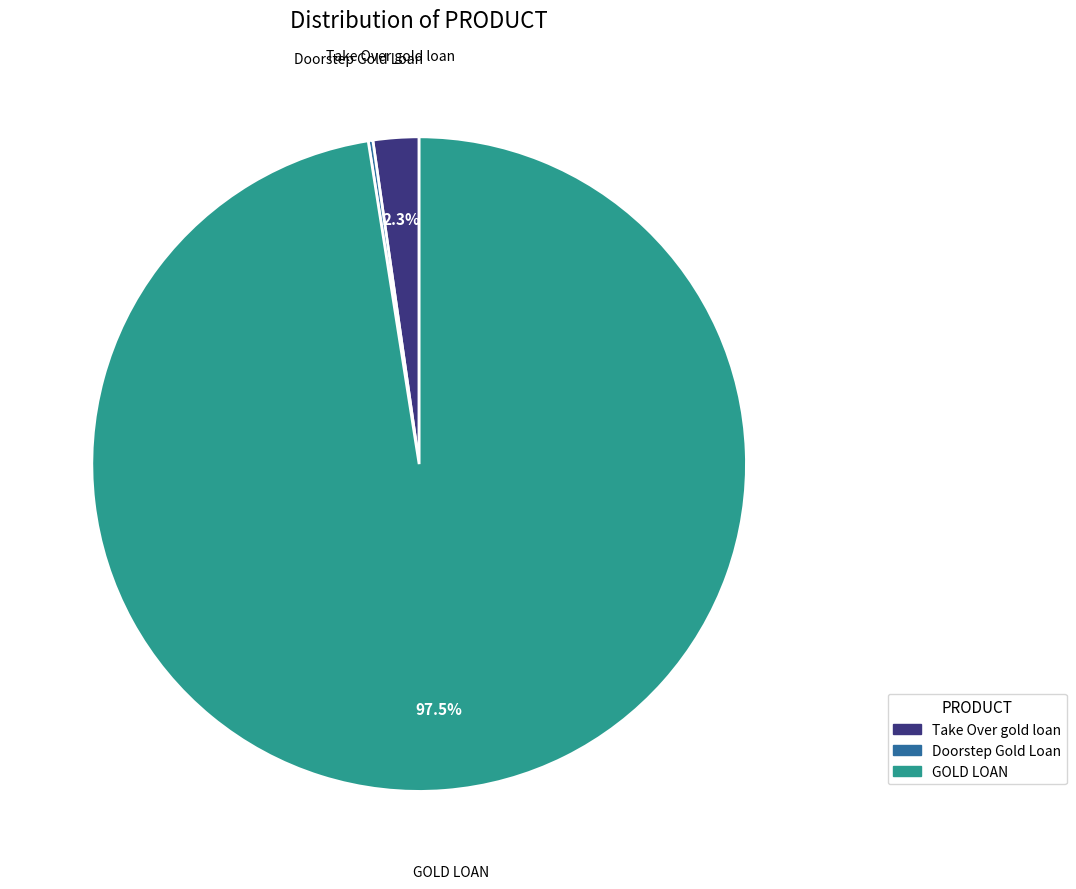

What is the largest slice in the pie chart?

GOLD LOAN